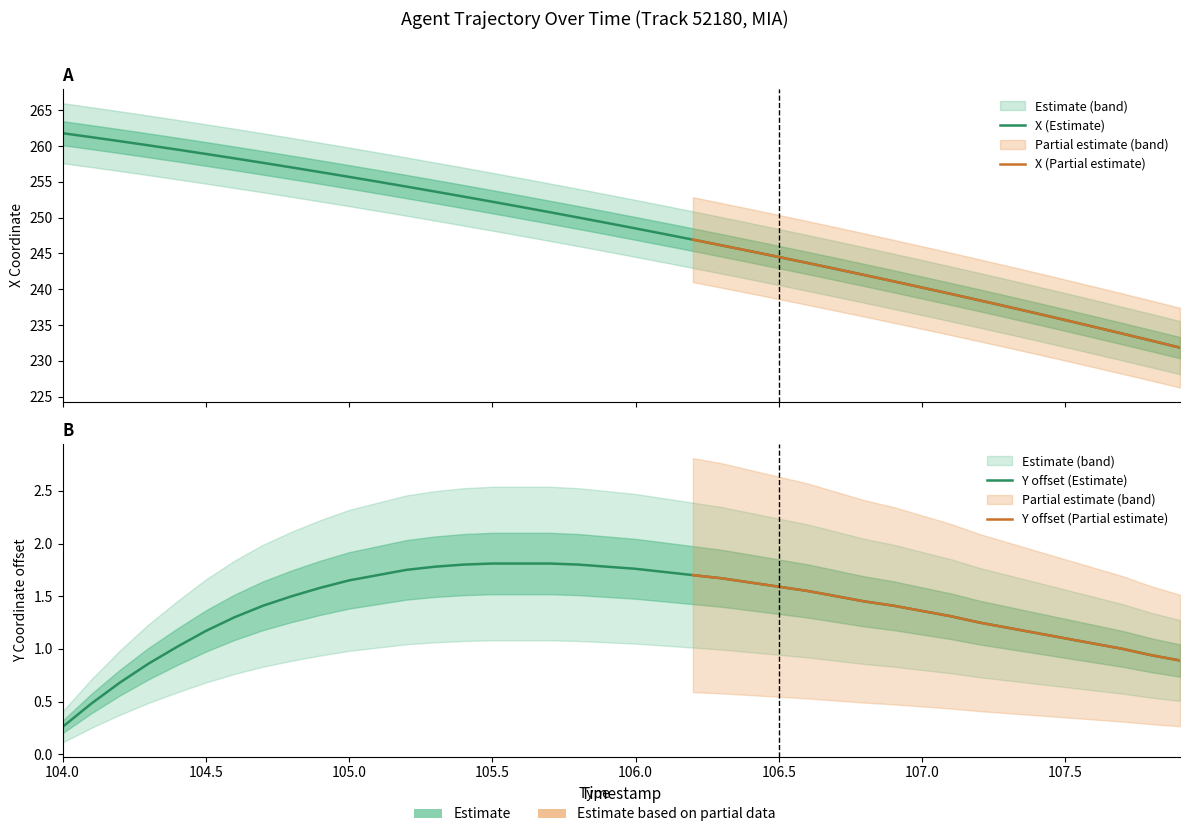

Which series changed the most between 104.9 and 107.6?

X